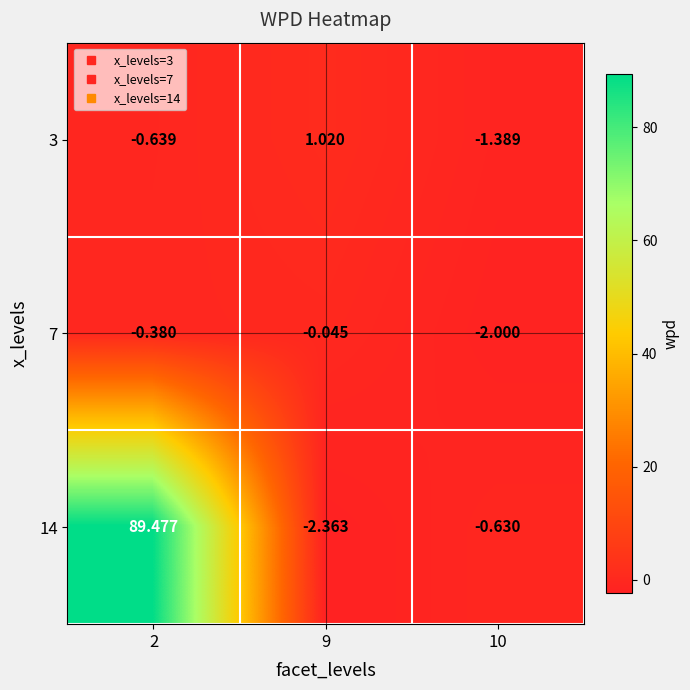

Is the value of 3 at 9 greater than the value of 14 at 2?

No